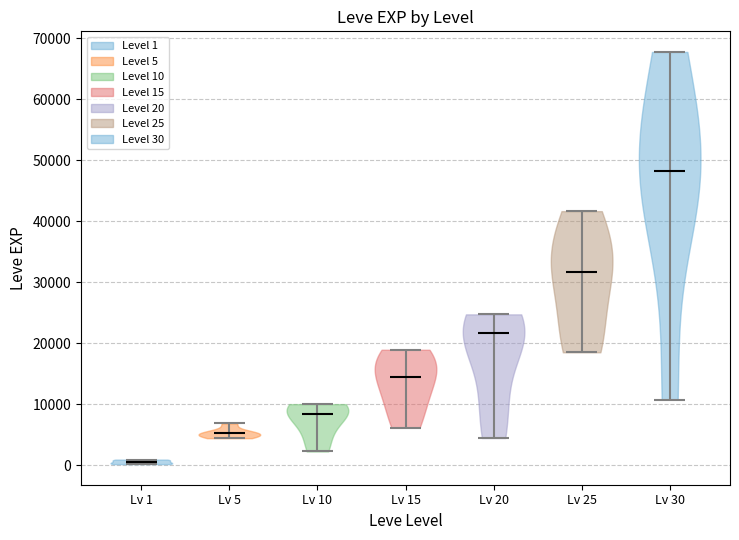

Which violin has the lowest median line?

Lv 1